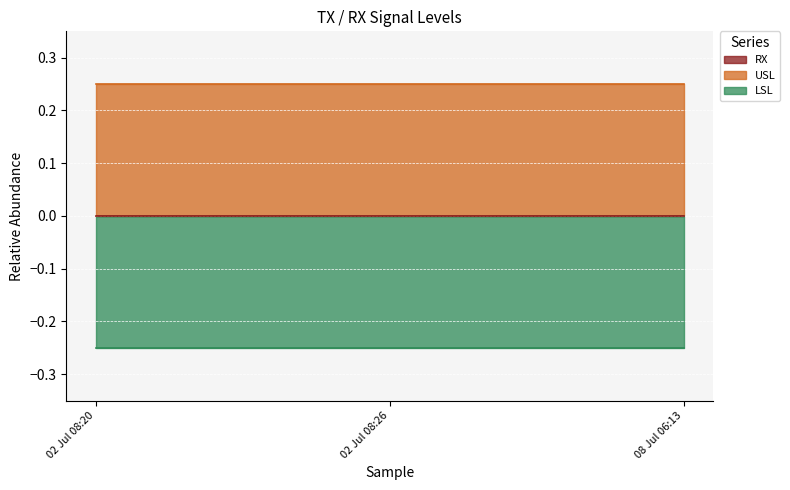

What are all the series names shown in the legend?

RX, USL, LSL